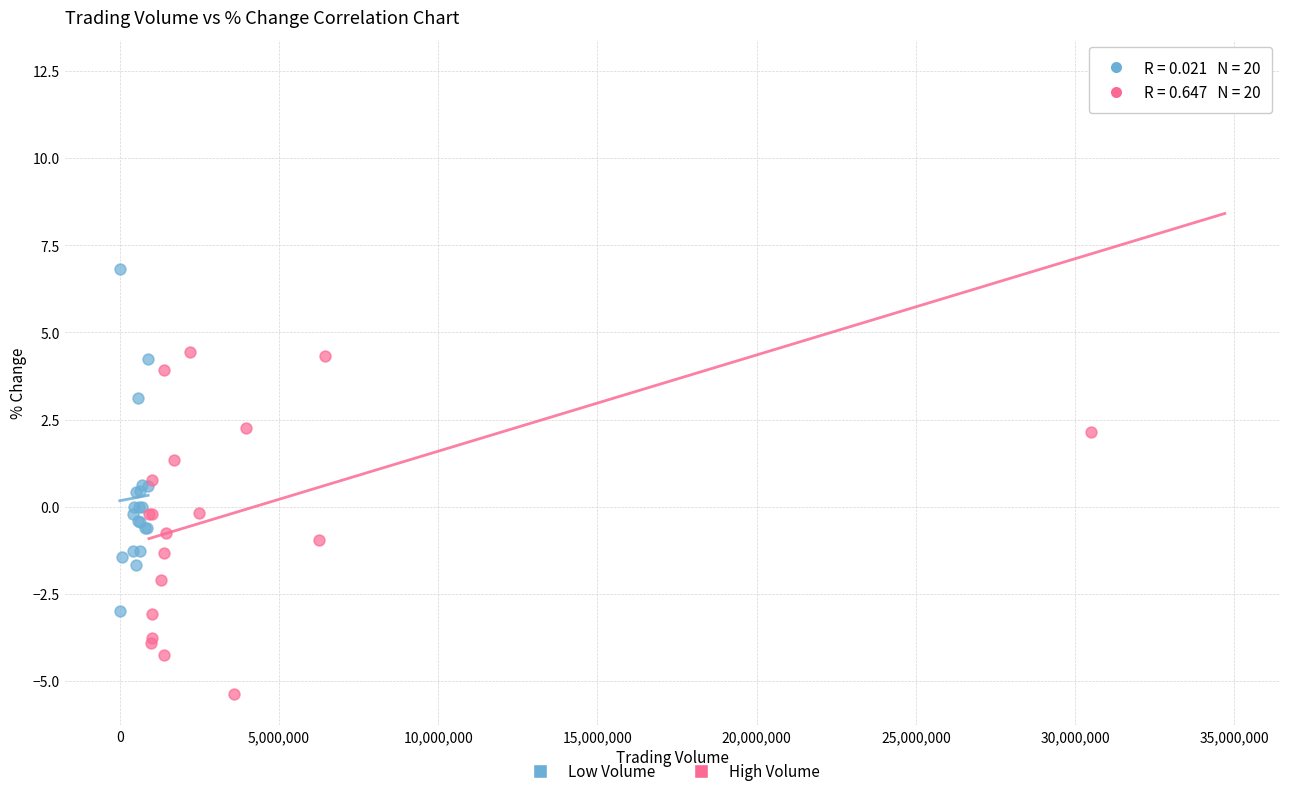

Which series contains the highest Y value?

High Volume